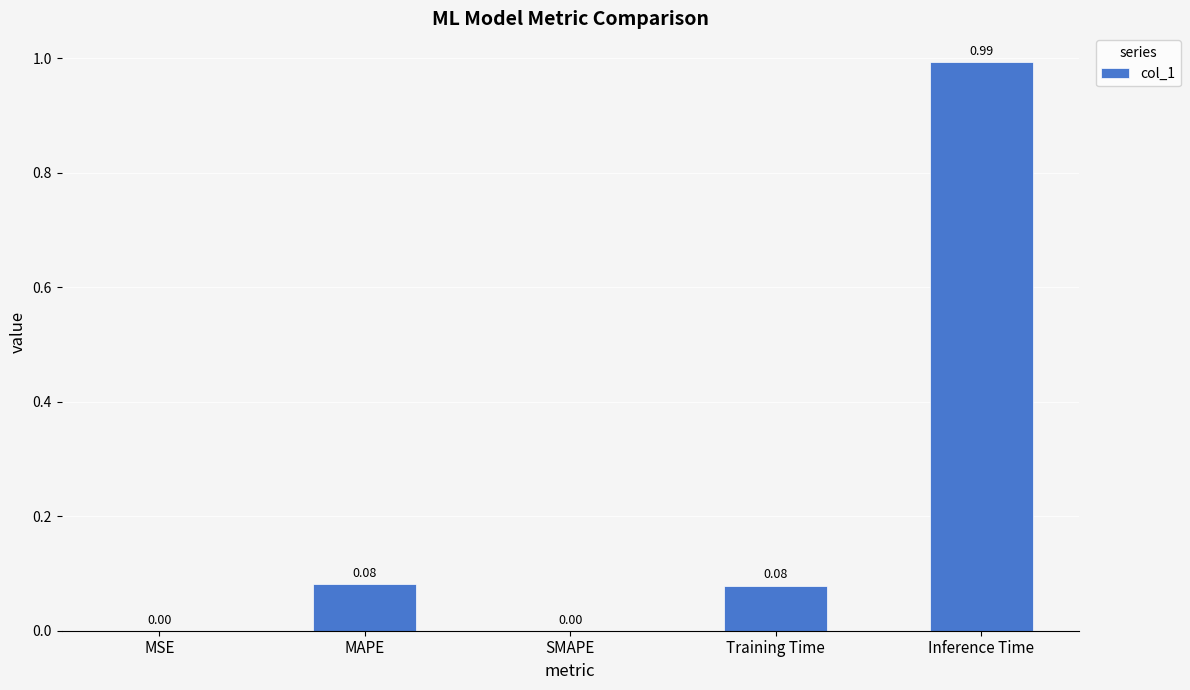

What is the change in value from MSE to MAPE?

+0.1